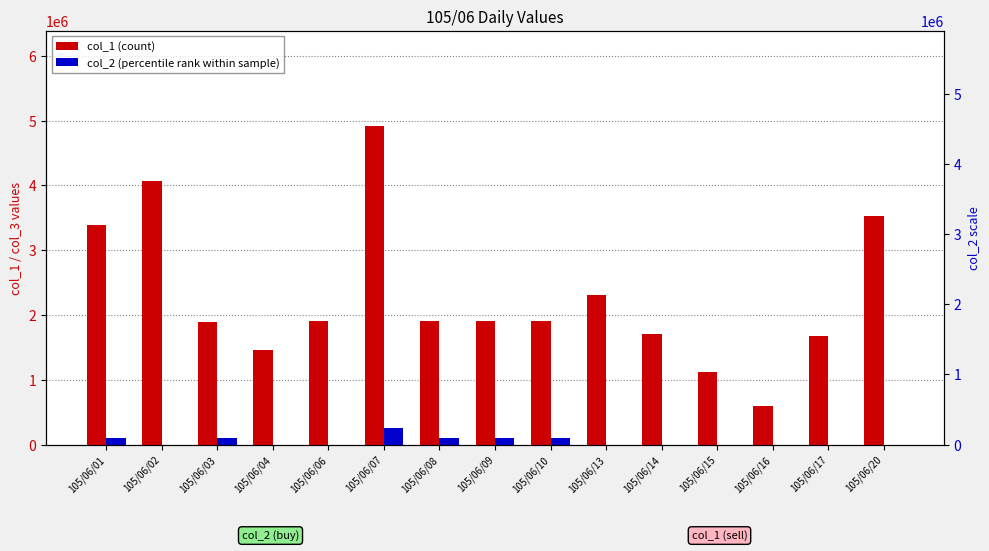

Reading left to right, list all the values displayed in this chart.

col_1 (count): 105/06/01=3382000	105/06/02=4070000	105/06/03=1885000	105/06/04=1461000	105/06/06=1912000	105/06/07=4911000	105/06/08=1913000	105/06/09=1913000	105/06/10=1913000	105/06/13=2306000	105/06/14=1709000	105/06/15=1113000	105/06/16=591000	105/06/17=1676000	105/06/20=3522000
col_2 (percentile rank within sample): 105/06/01=100000	105/06/02=0	105/06/03=100000	105/06/04=0	105/06/06=0	105/06/07=257000	105/06/08=100000	105/06/09=100000	105/06/10=100000	105/06/13=0	105/06/14=0	105/06/15=0	105/06/16=0	105/06/17=0	105/06/20=0